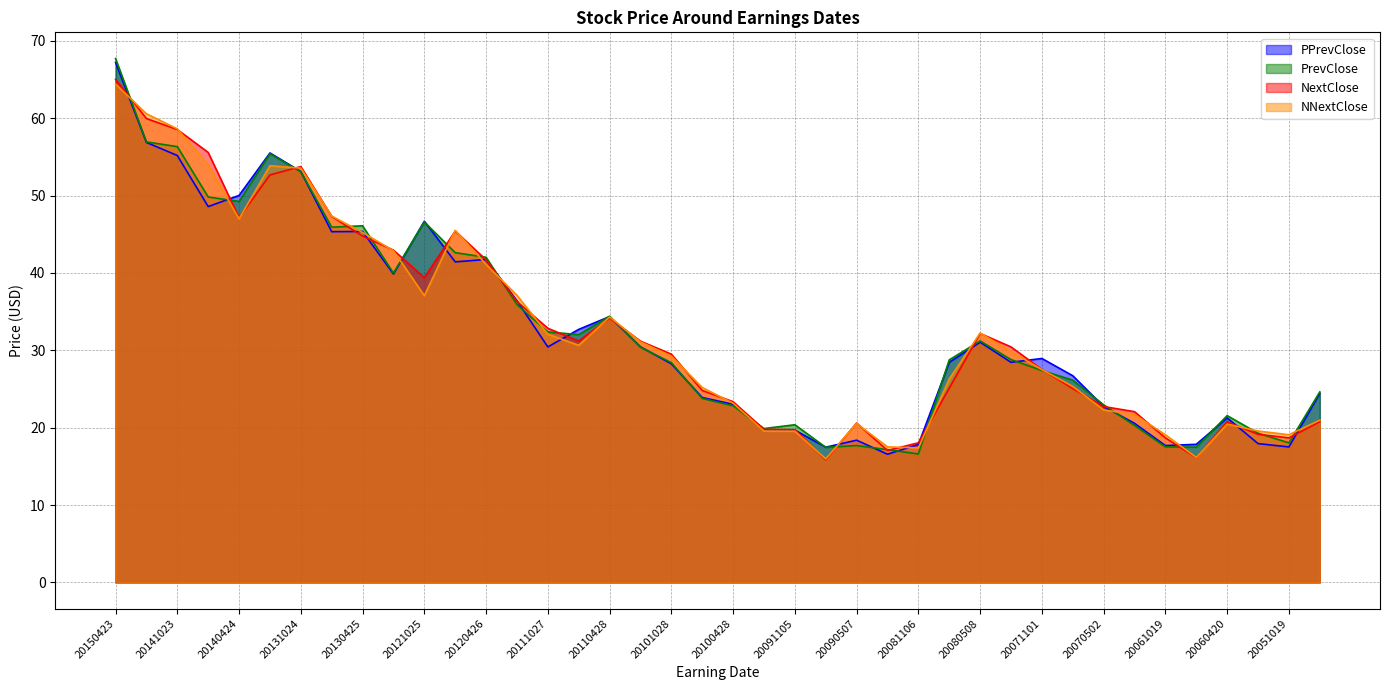

How many categories are shown in the chart?

40